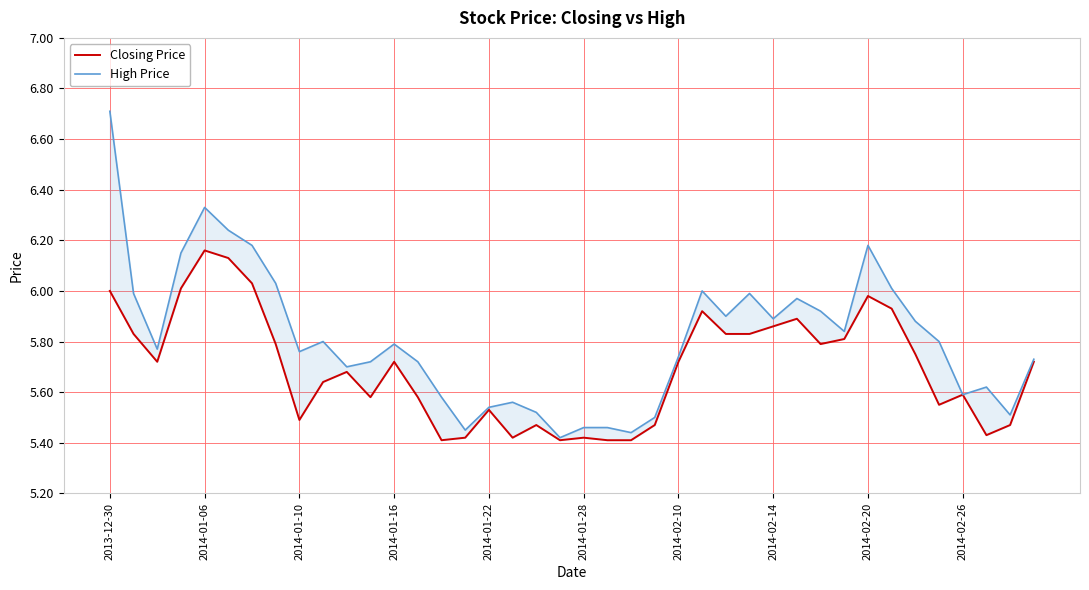

Which has a higher value, 12 or 23?

12